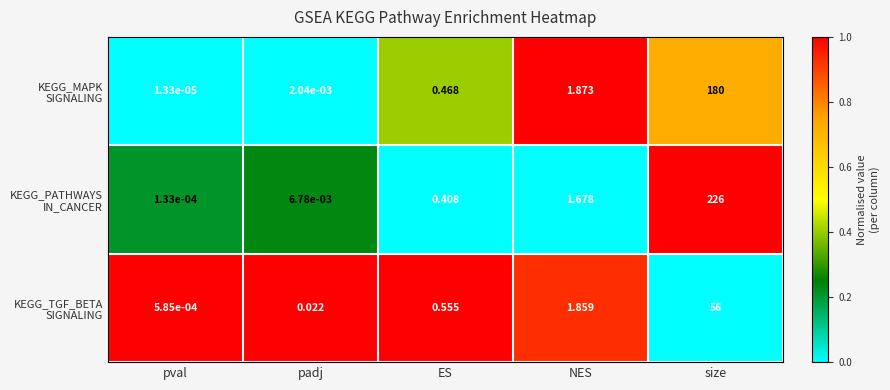

At which category is the sum across all series the highest?

size